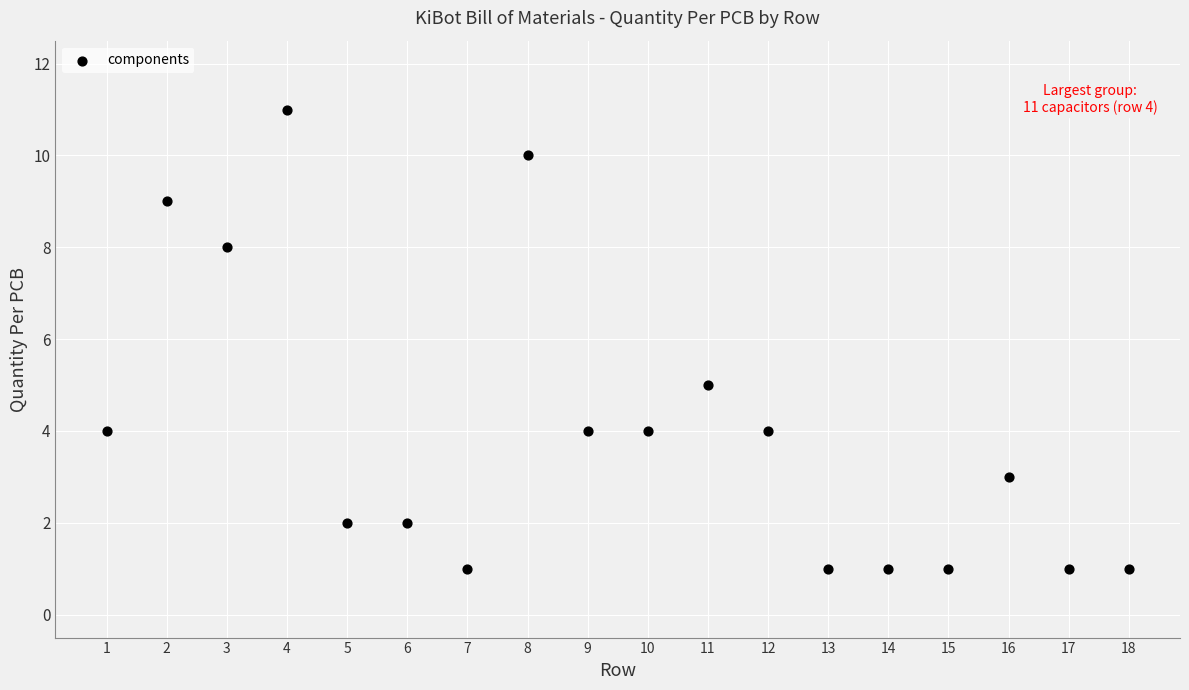

What is the range of X values (max minus min)?

17